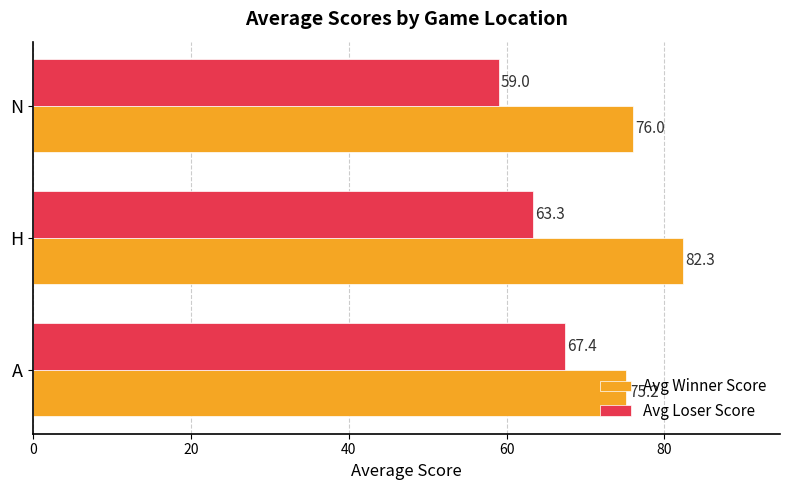

At which label does Avg Winner Score reach its peak?

H